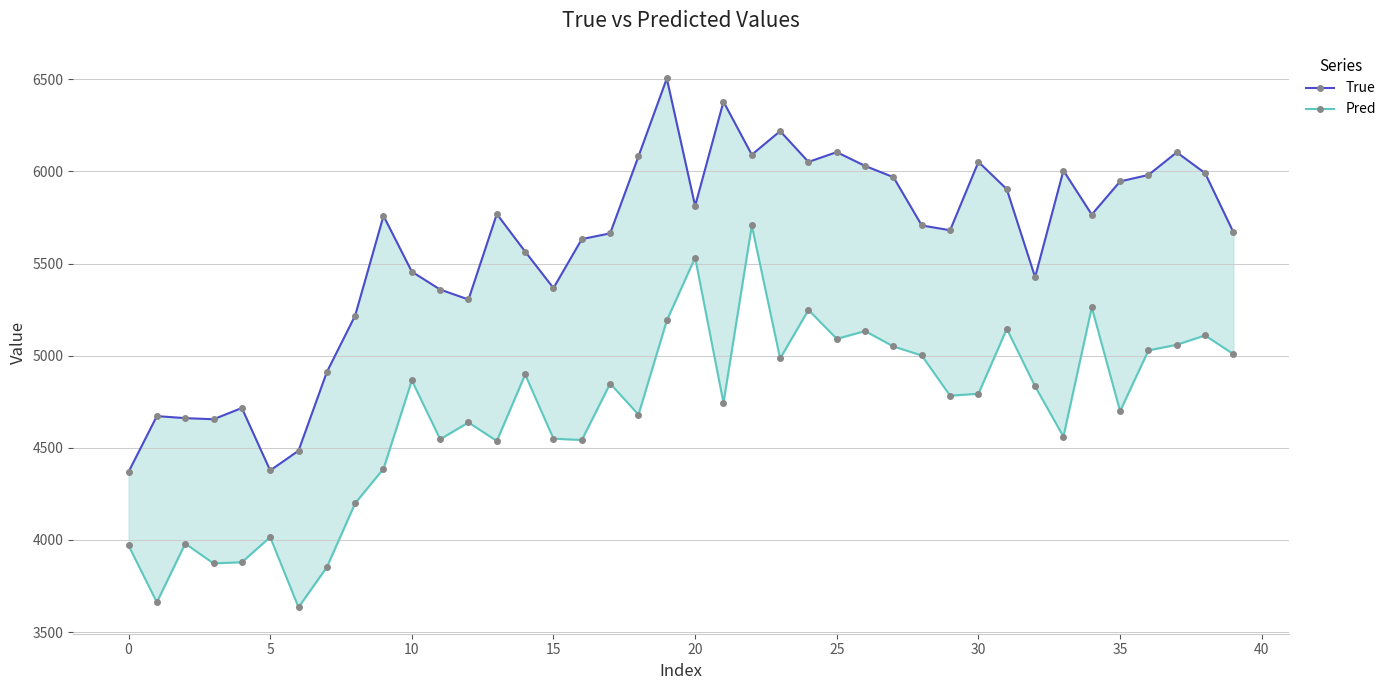

At which label is True closest to 5437?

32